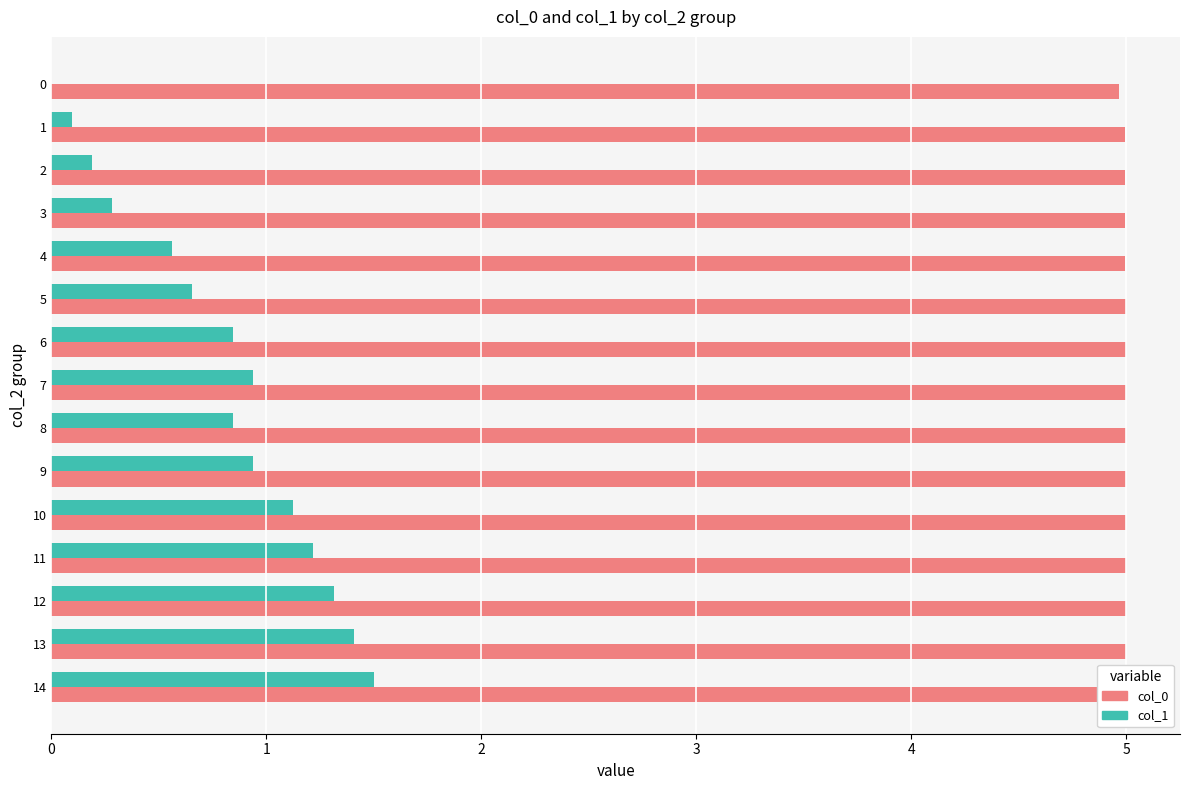

What is the difference between the col_1 values at 12 and 6?

0.5